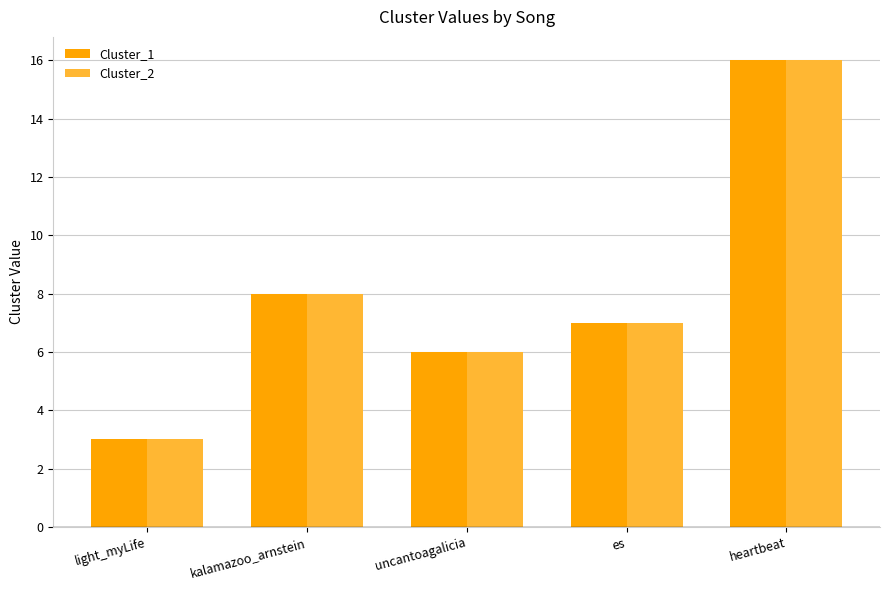

True or false: Cluster_2 has a value of 9 at es.

False